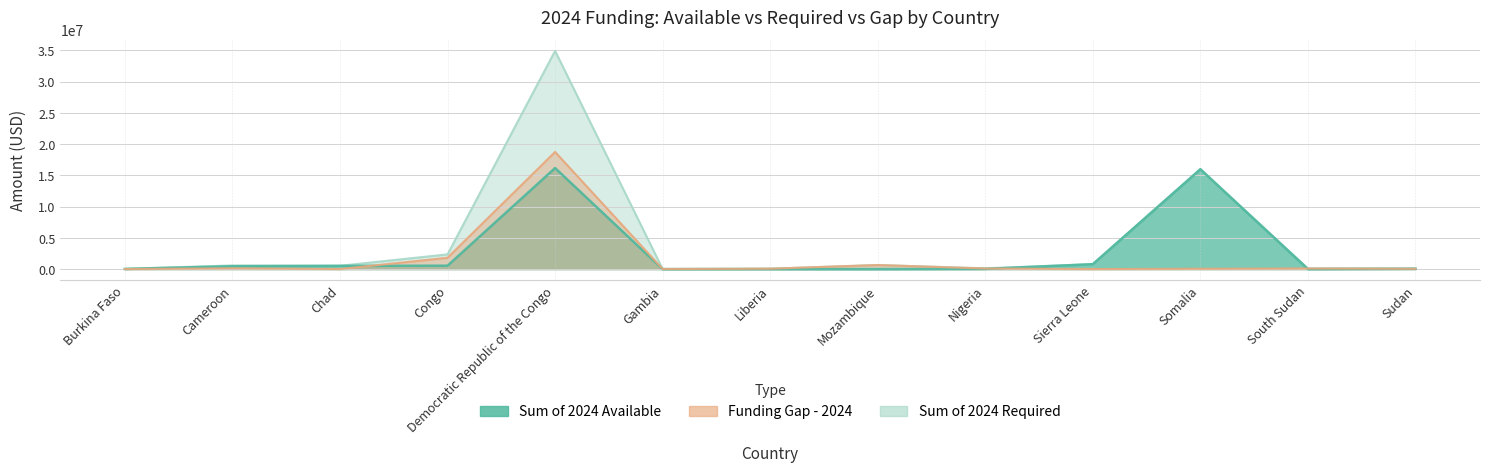

What is the difference between the maximum and second lowest values in the Sum of 2024 Required series?

34894948